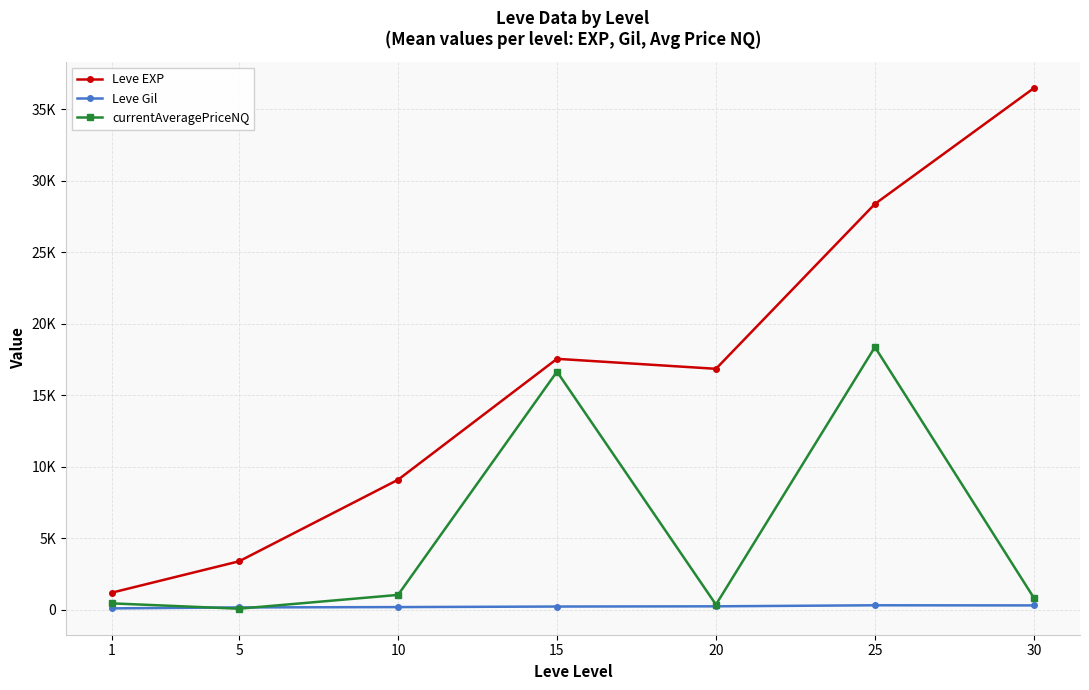

What is the difference between the Leve Gil values at 30 and 20?

63.8